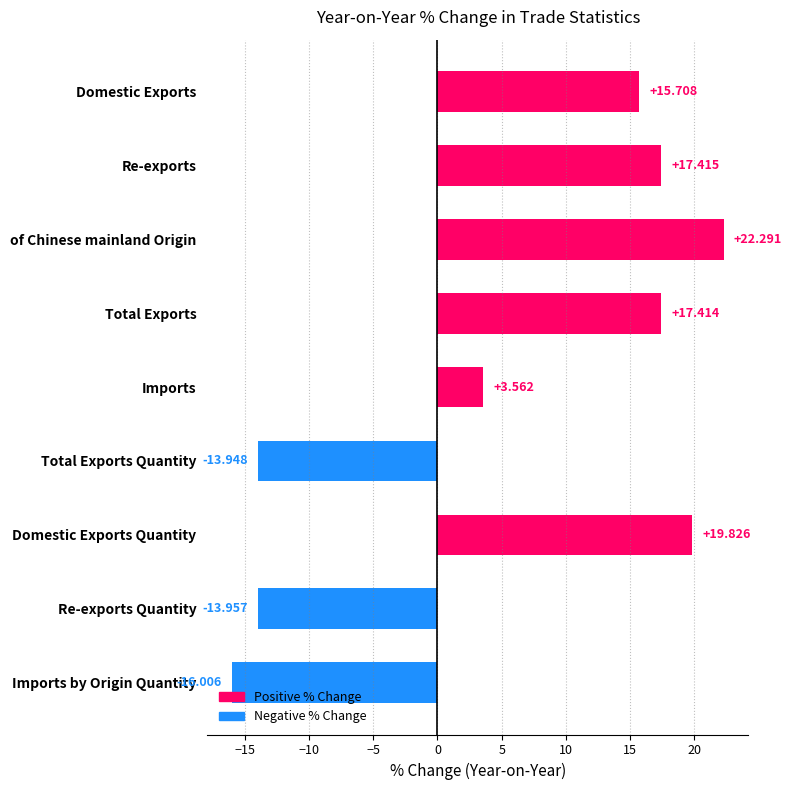

Rank the categories by value from highest to lowest.

of Chinese mainland Origin, Domestic Exports Quantity, Re-exports, Total Exports, Domestic Exports, Imports, Total Exports Quantity, Re-exports Quantity, Imports by Origin Quantity